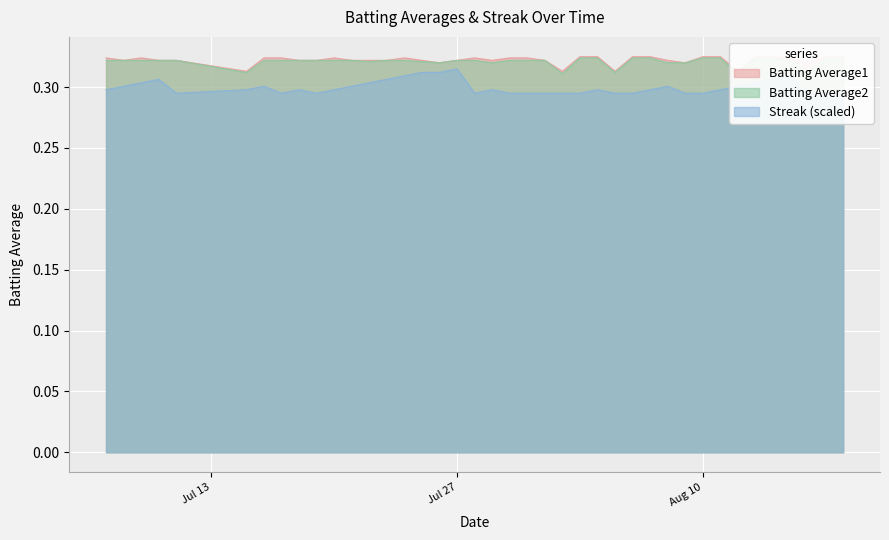

What is the total value across all series at 2010-08-18?

0.9